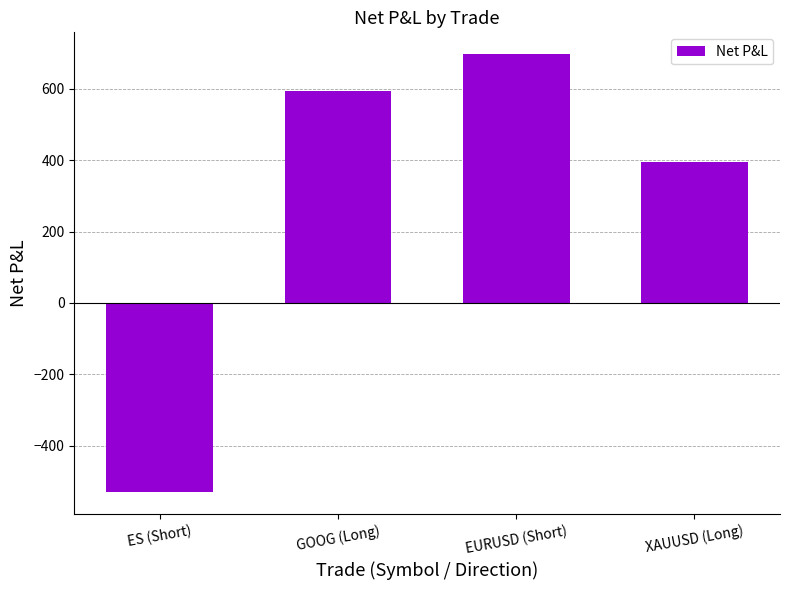

How many values are below 595?

2